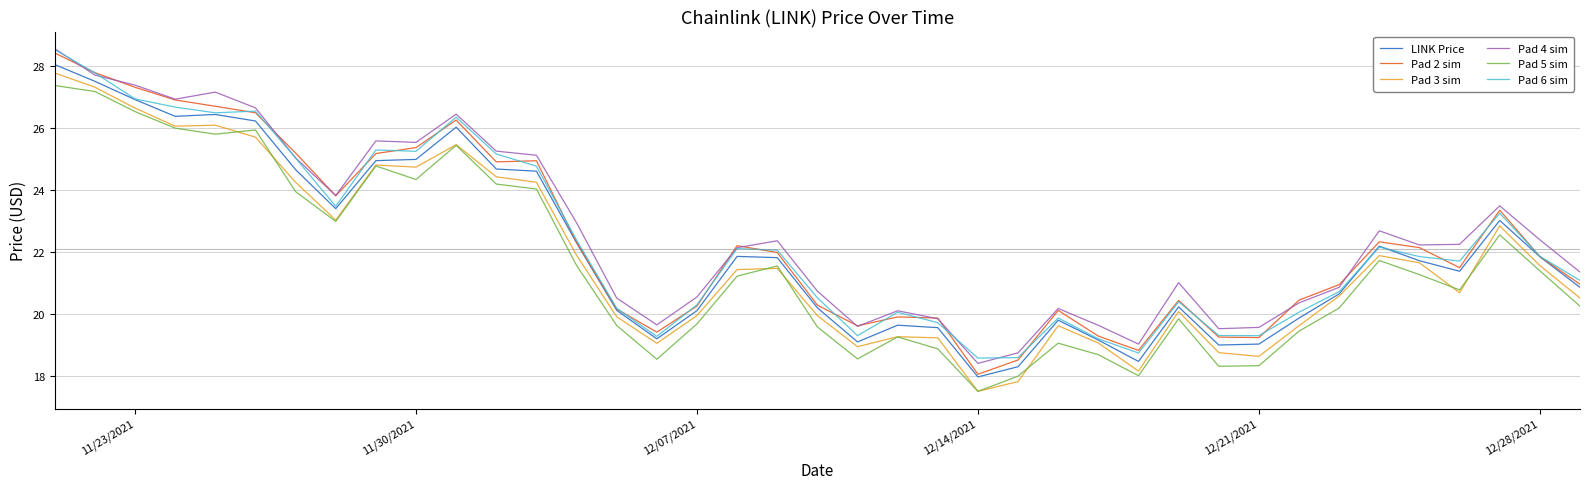

True or false: LINK Price and Pad 4 sim intersect in this chart.

False